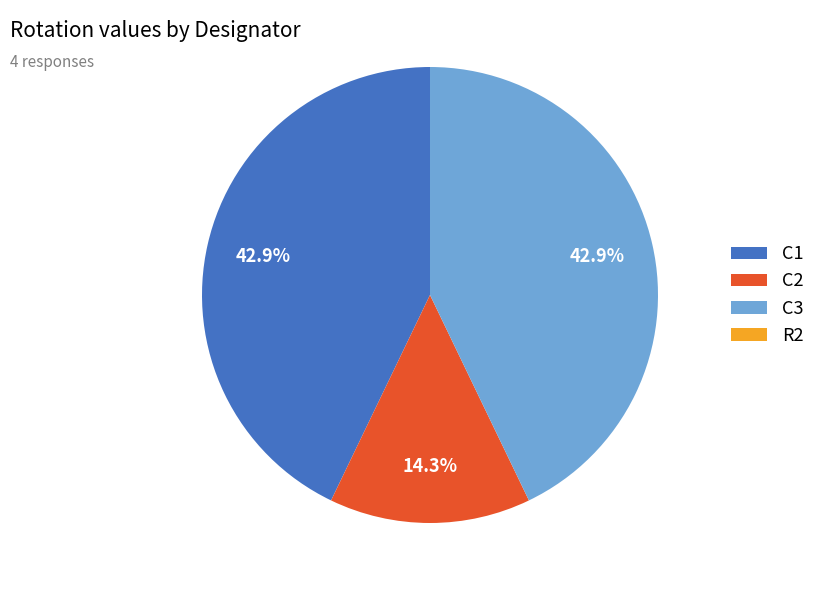

Is the sum of C1 and C3 greater than half?

Yes